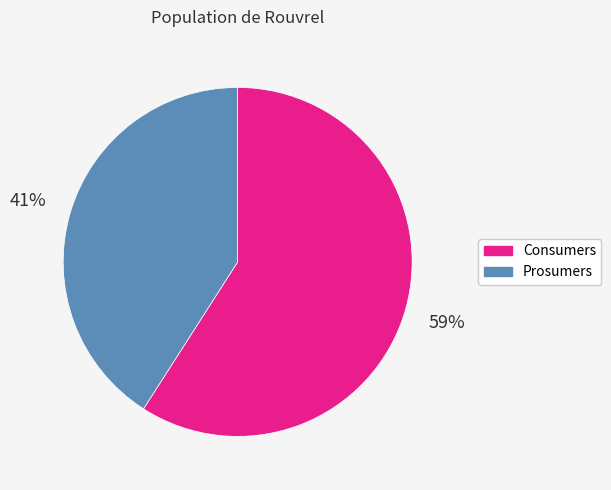

Between Prosumers and Consumers, which is larger?

Consumers